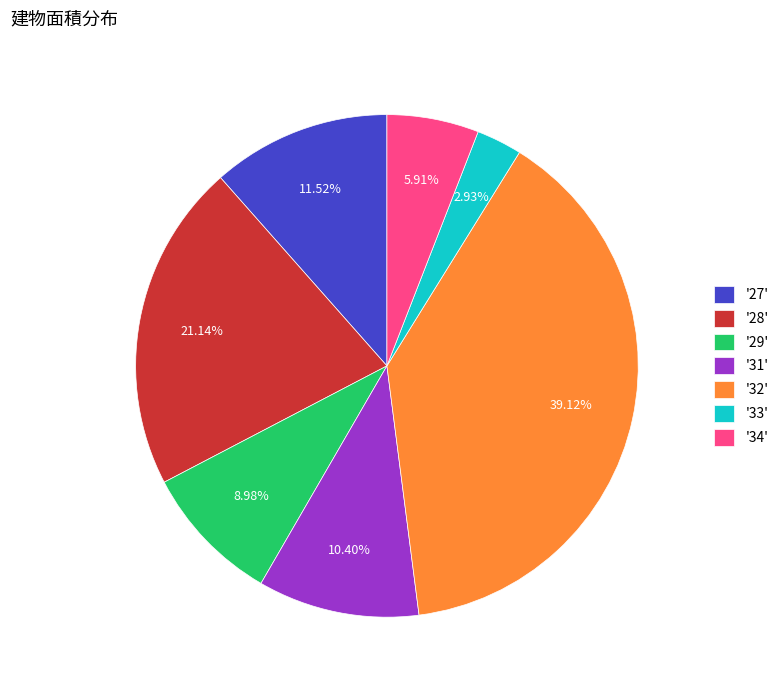

How many slices are in this pie chart?

7